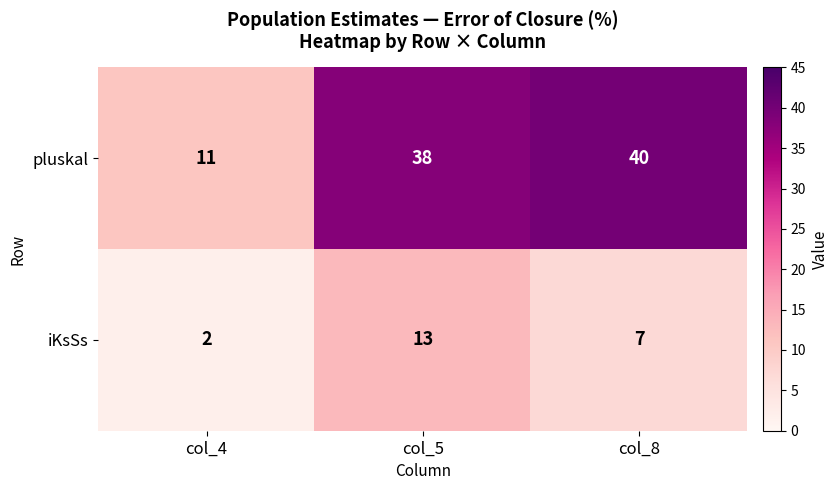

At which label does iKsSs reach its minimum?

col_4